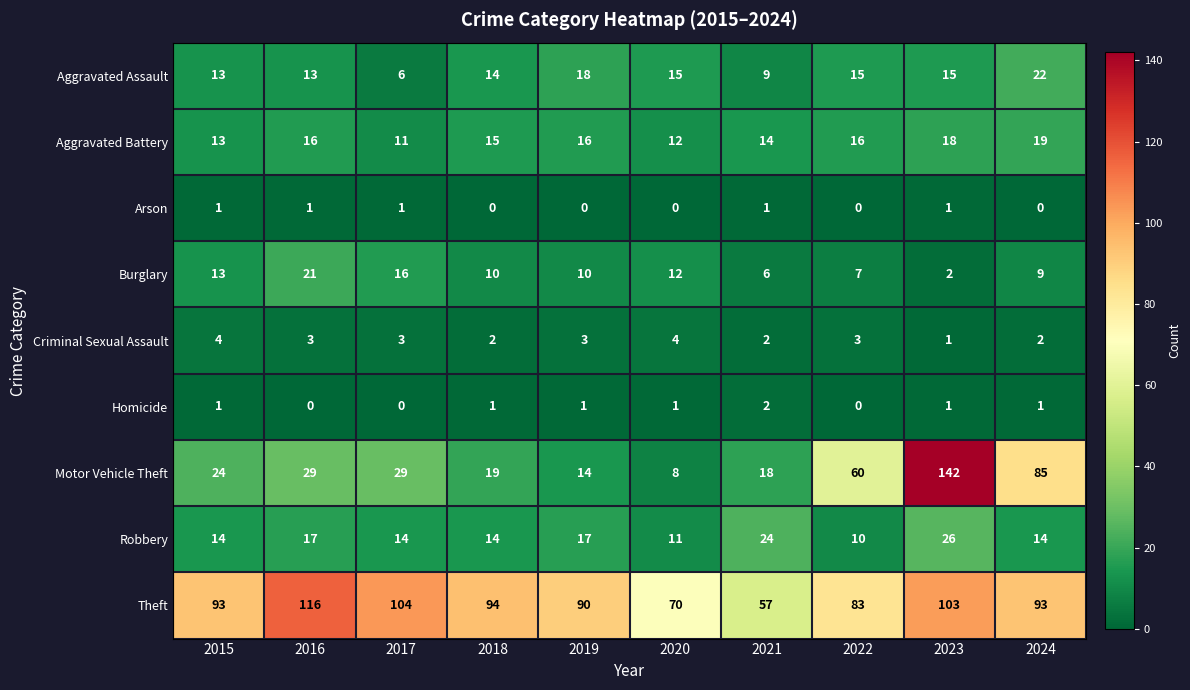

Which category has the highest value across all series?

2023